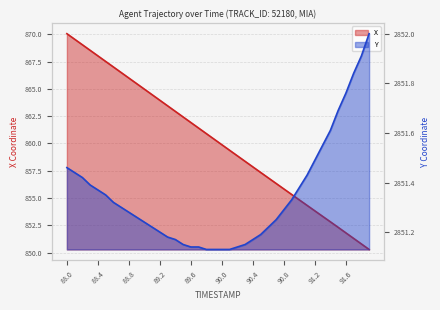

How many lines are shown in the chart?

2